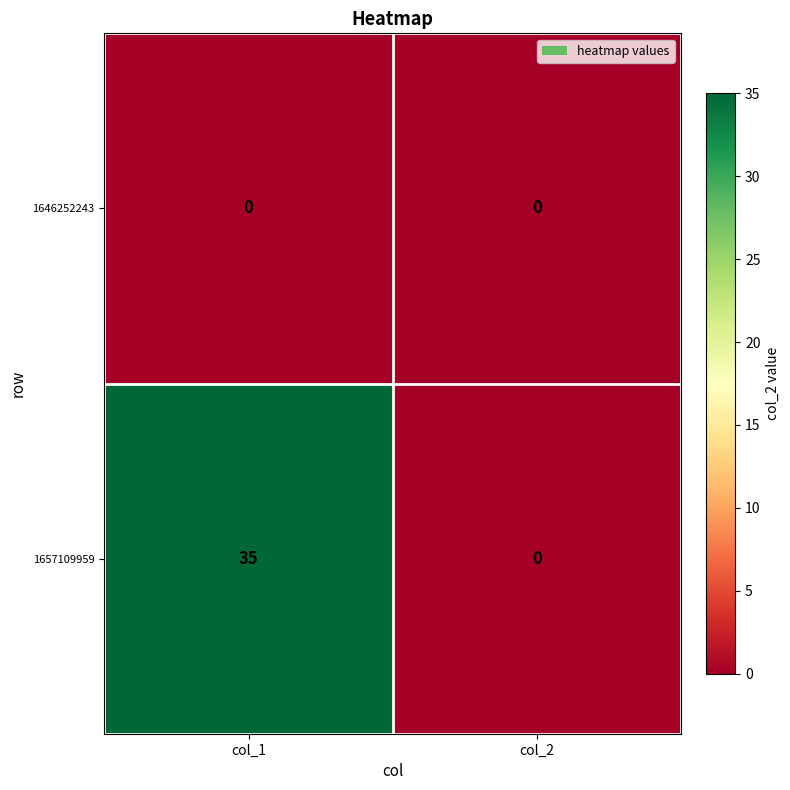

Rank the series by their average value, from lowest to highest.

1646252243, 1657109959